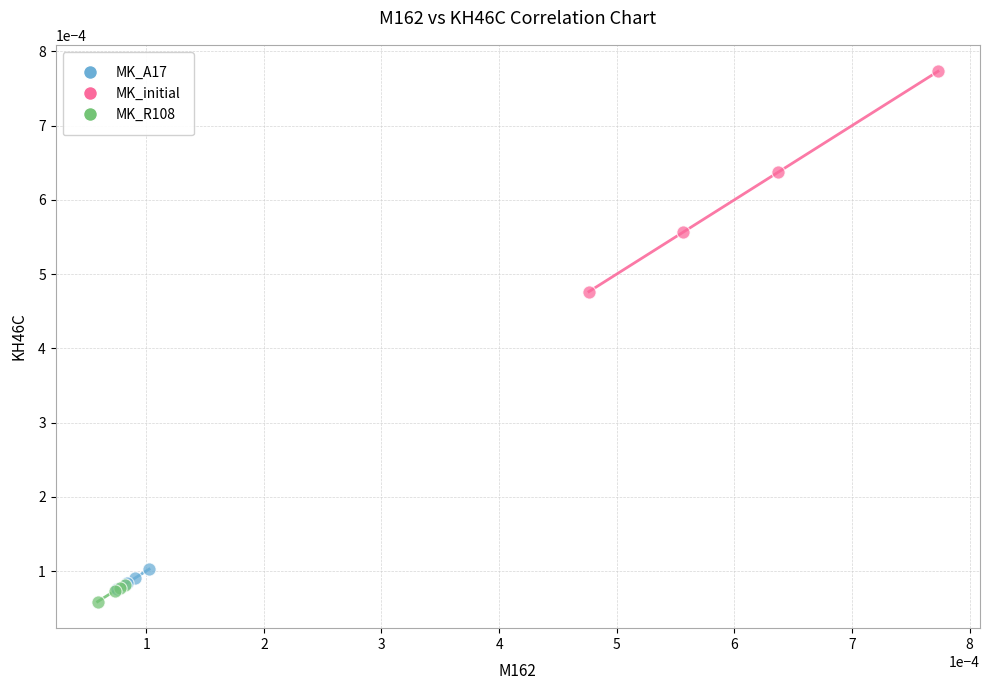

Which series contains the highest Y value?

MK_initial